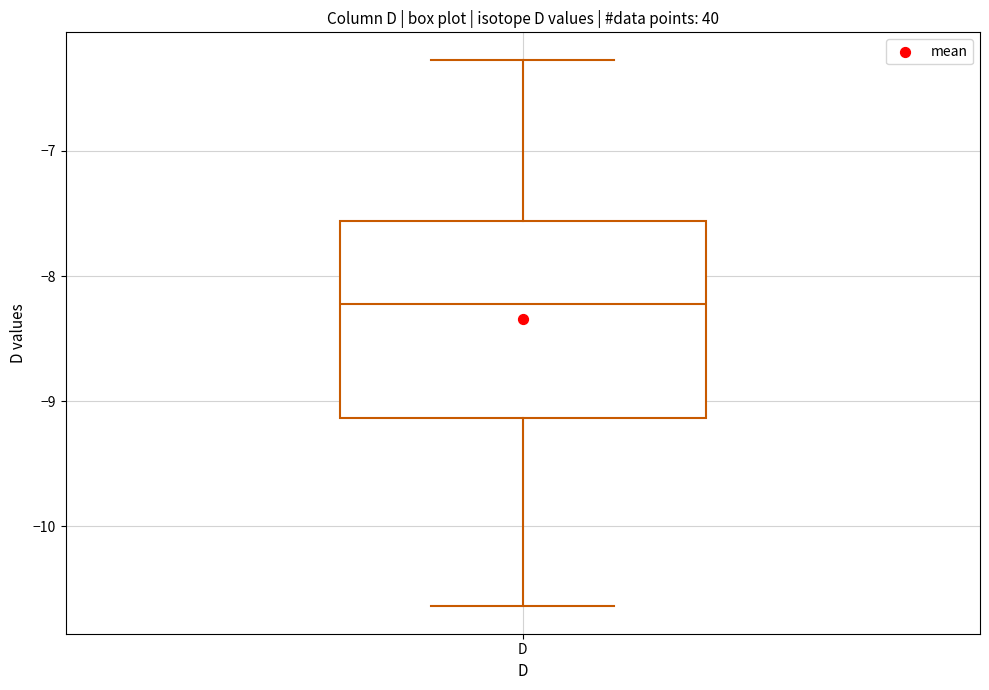

Transcribe this box plot: give where the median line is, the range the box spans, and where the two whiskers end, as read against the y-axis. The values are not printed on the chart, so give them approximately, as read against the axis.

median -8.2, box -9.1 to -7.6, whiskers -10.6 to -6.3